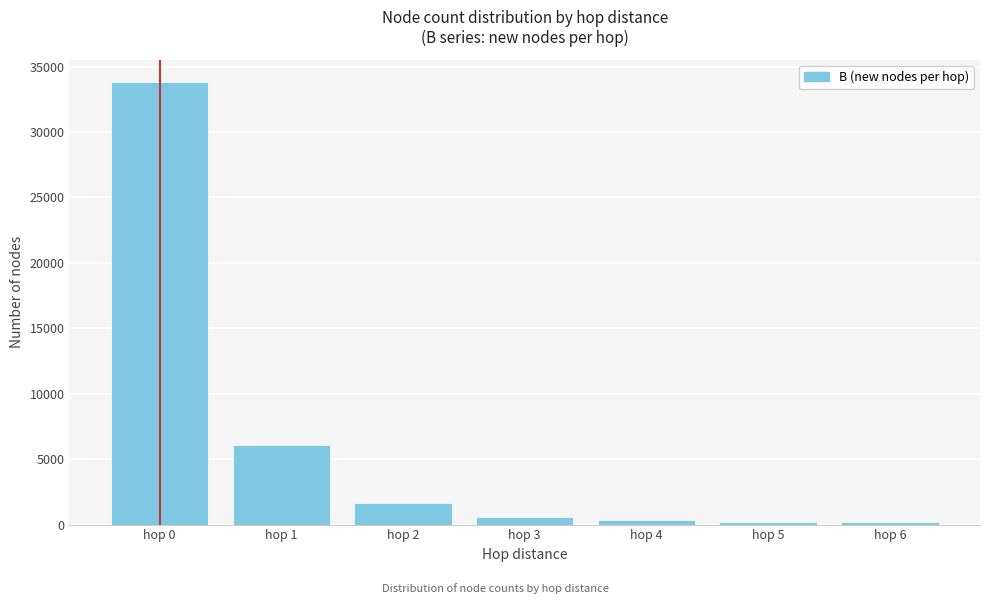

What is the greatest value displayed?

33849